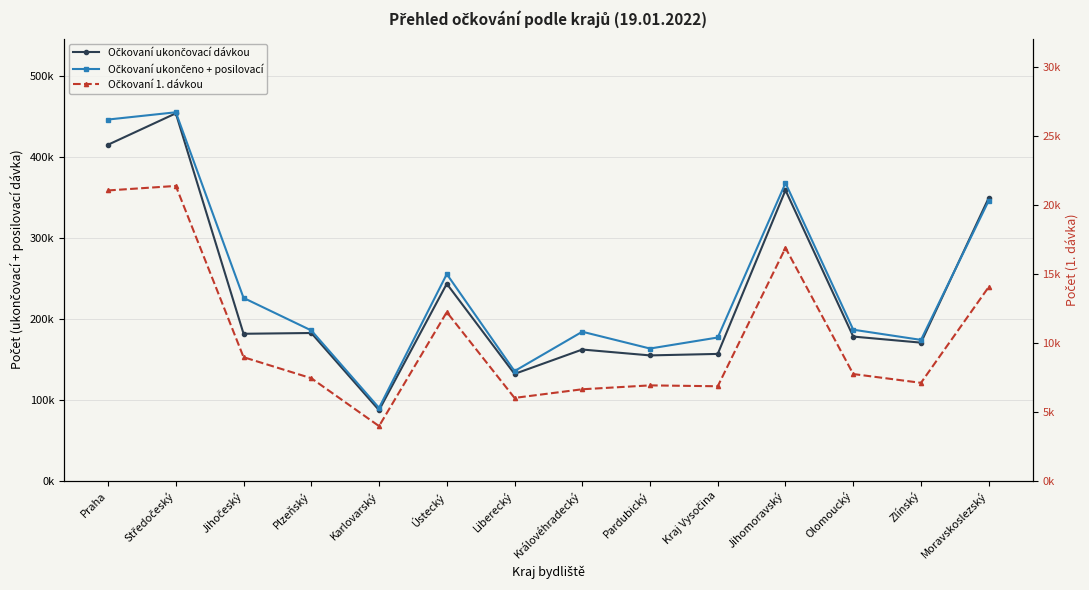

Reading left to right, list all the values displayed in this chart.

Očkovaní ukončovací dávkou: 414734	453486	181291	182241	86923	243018	131722	161826	154576	156423	358597	177835	170340	349104
Očkovaní ukončeno + posilovací: 445812	454783	225555	185398	89794	254986	135183	183813	163061	176687	367363	186313	173742	345648
Očkovaní 1. dávkou: 21051	21378	8953	7427	3953	12223	5999	6626	6908	6844	16883	7731	7093	14048